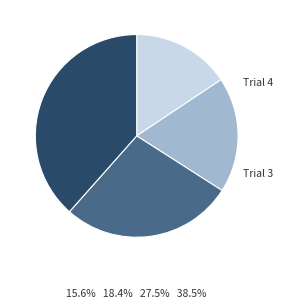

Approximately how many times larger is the value at Trial 2 compared to Trial 1?

1.2